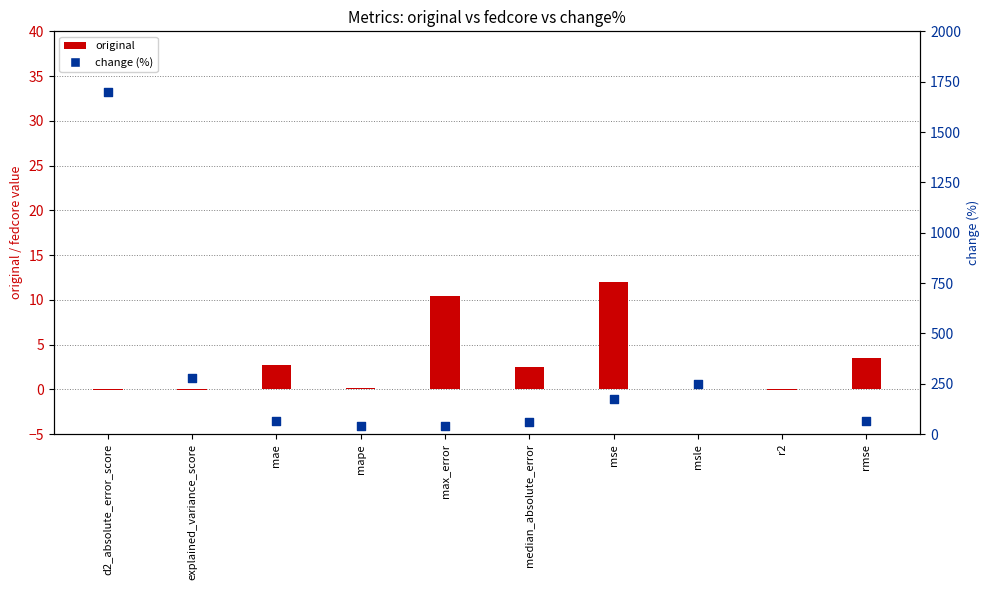

At which category is the sum across all series the highest?

r2